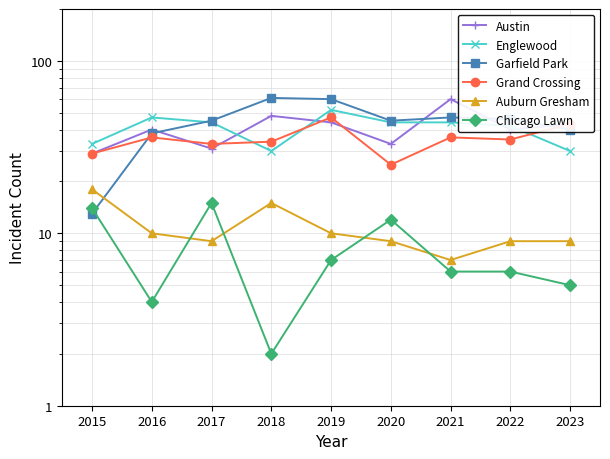

True or false: Englewood and Auburn Gresham cross at least once.

False